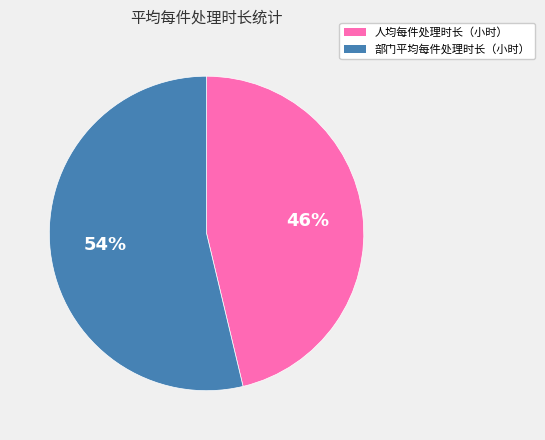

Which category has the smallest portion of the pie?

人均每件处理时长（小时）